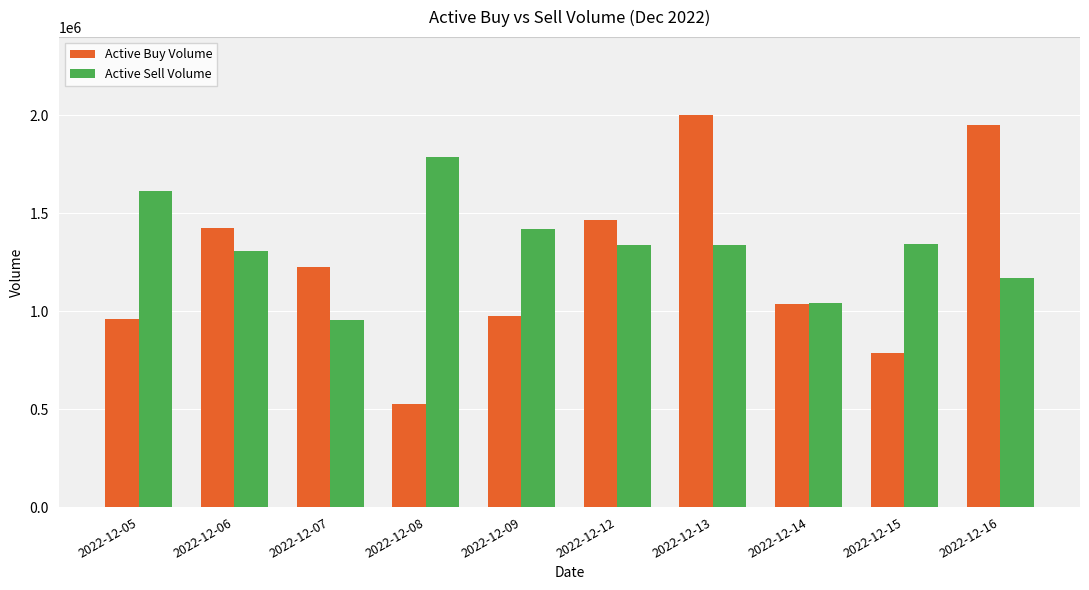

List the series in order of their peak value, lowest first.

Active Sell Volume, Active Buy Volume